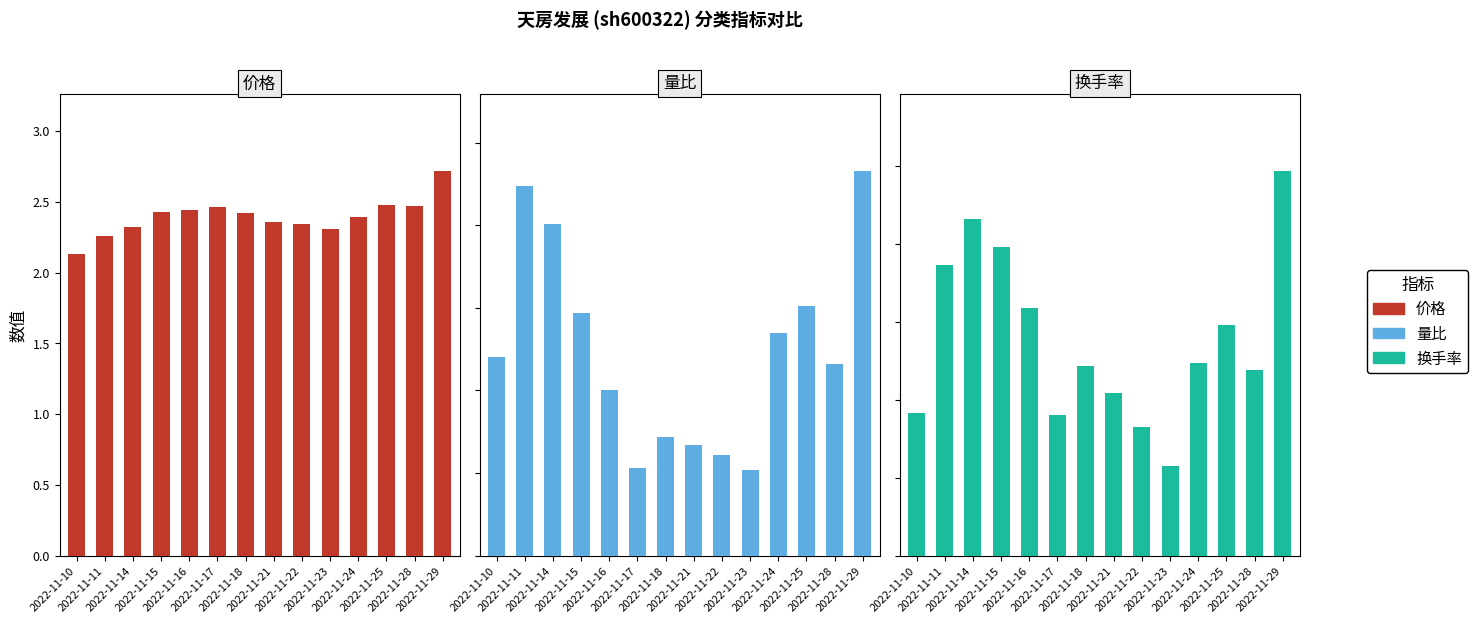

What is the value of the 价格 bar at the 8th from the left?

2.4